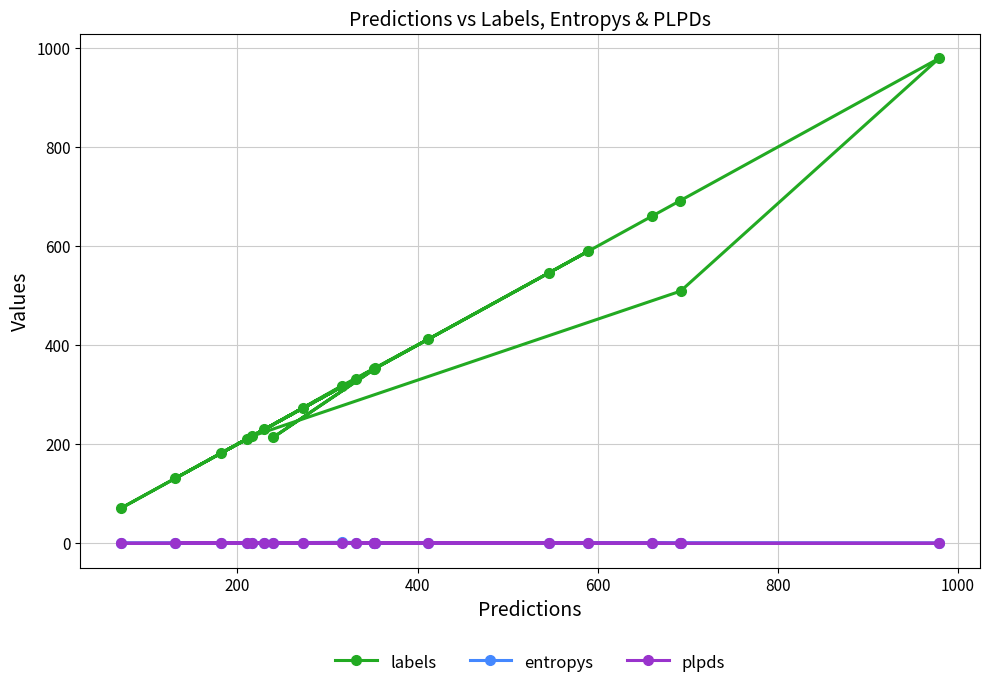

At which category does entropys reach its first local valley?

600